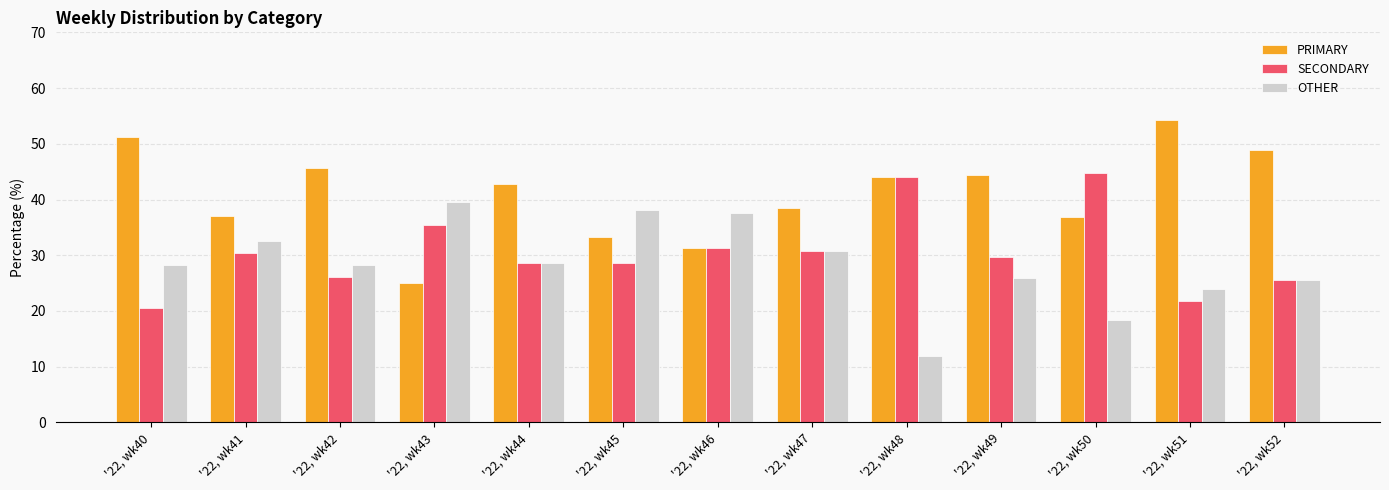

Which series has the largest range (max minus min)?

PRIMARY